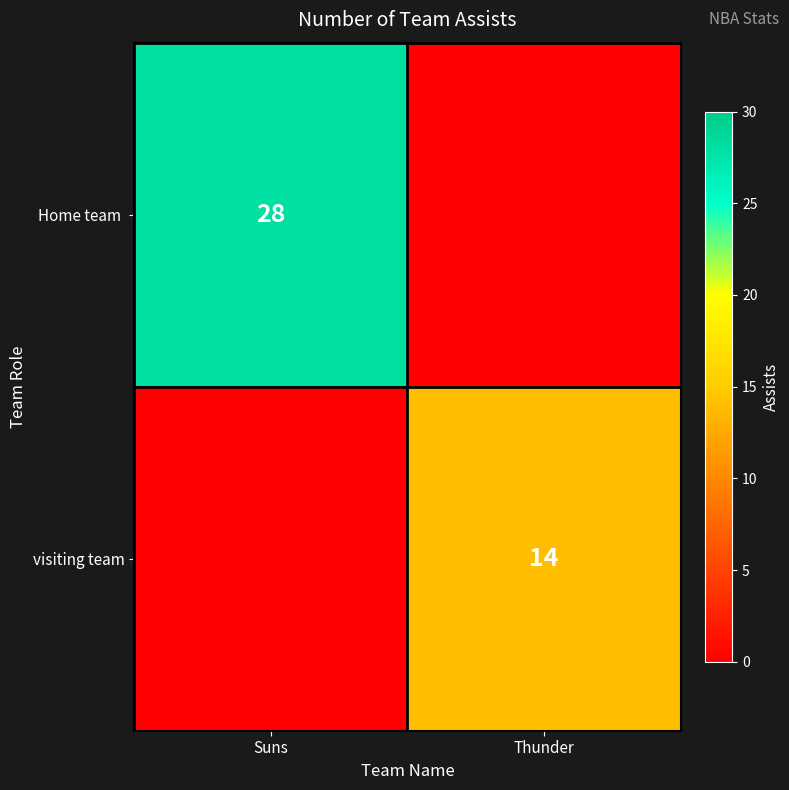

Is it true that visiting team equals 14 at Thunder?

True